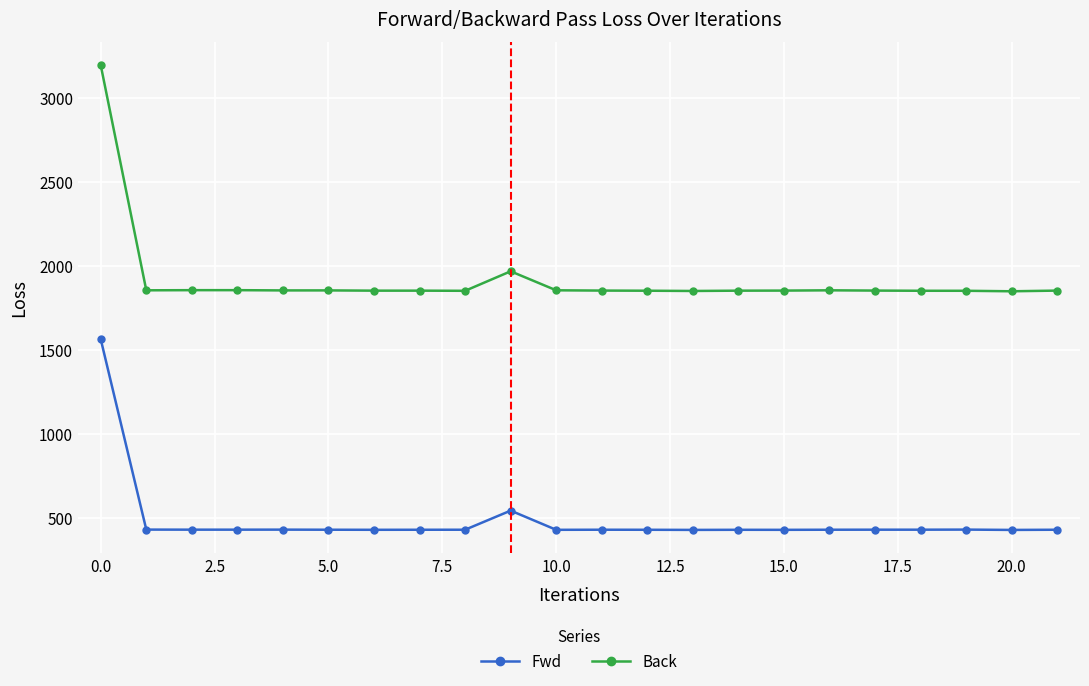

True or false: Fwd and Back cross at least once.

False